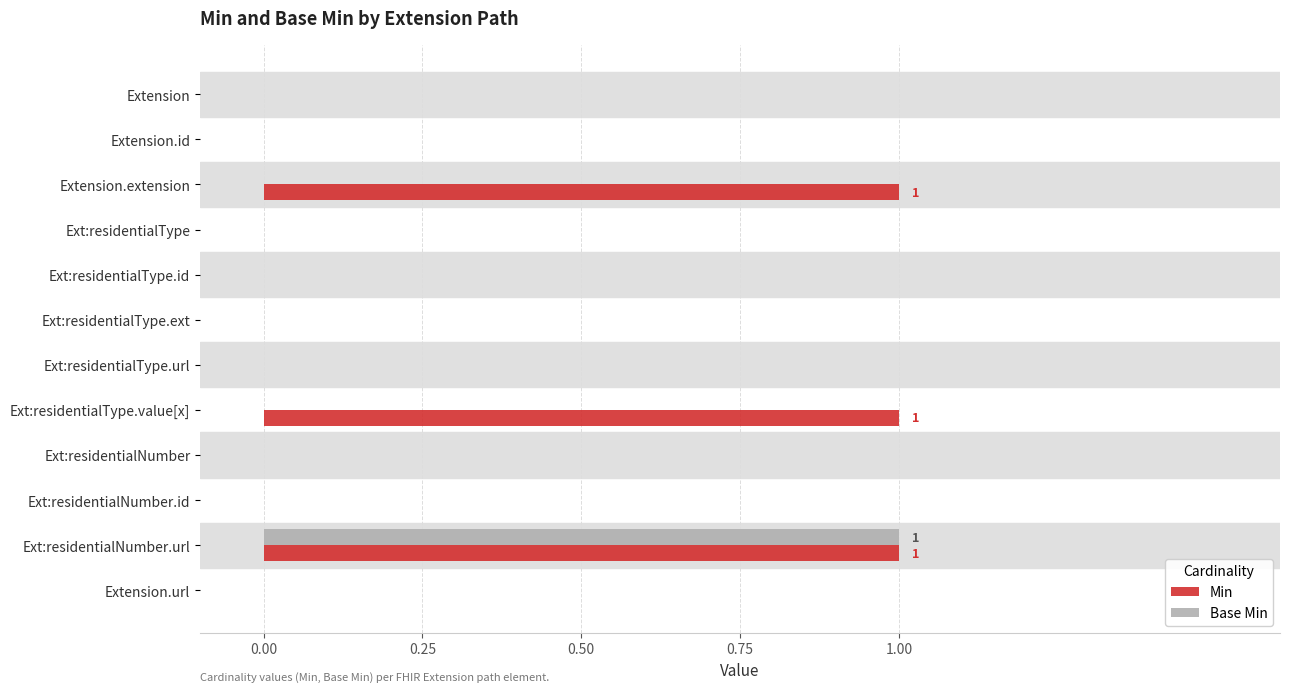

At which category is the sum across all series the highest?

Ext:residentialNumber.url